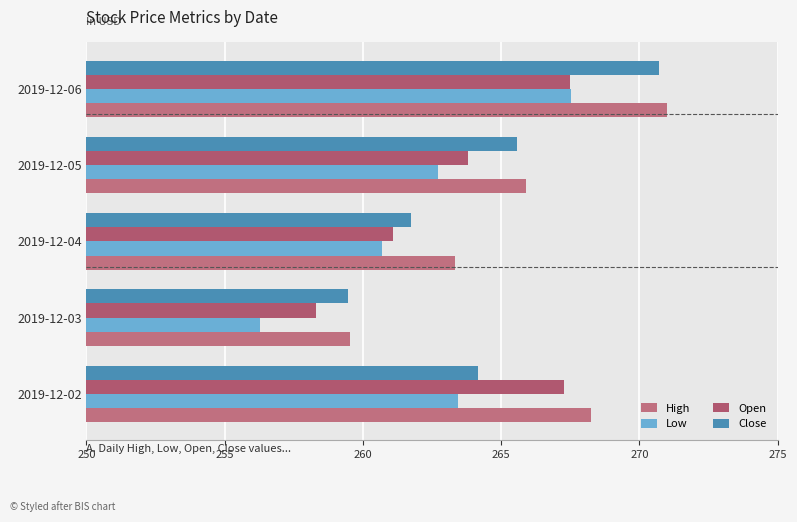

Reading left to right, transcribe all the data shown in this chart.

High: 268.2	259.5	263.3	265.9	271.0
Low: 263.5	256.3	260.7	262.7	267.5
Open: 267.3	258.3	261.1	263.8	267.5
Close: 264.2	259.5	261.7	265.6	270.7